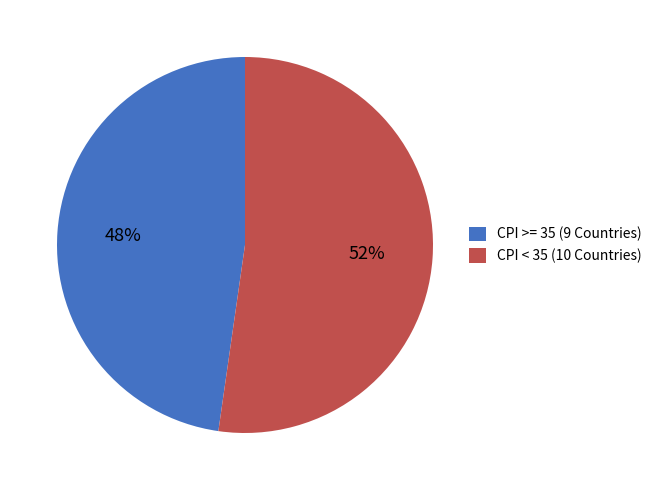

What is the ratio of the value at CPI < 35 (10 Countries) to the value at CPI >= 35 (9 Countries)?

1.1